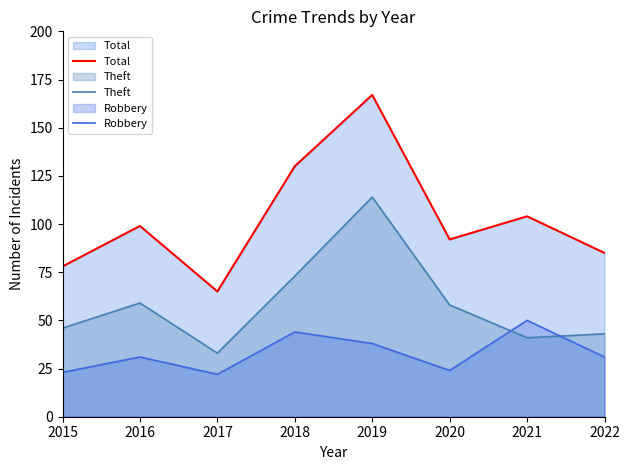

What is the maximum value shown in the chart?

167